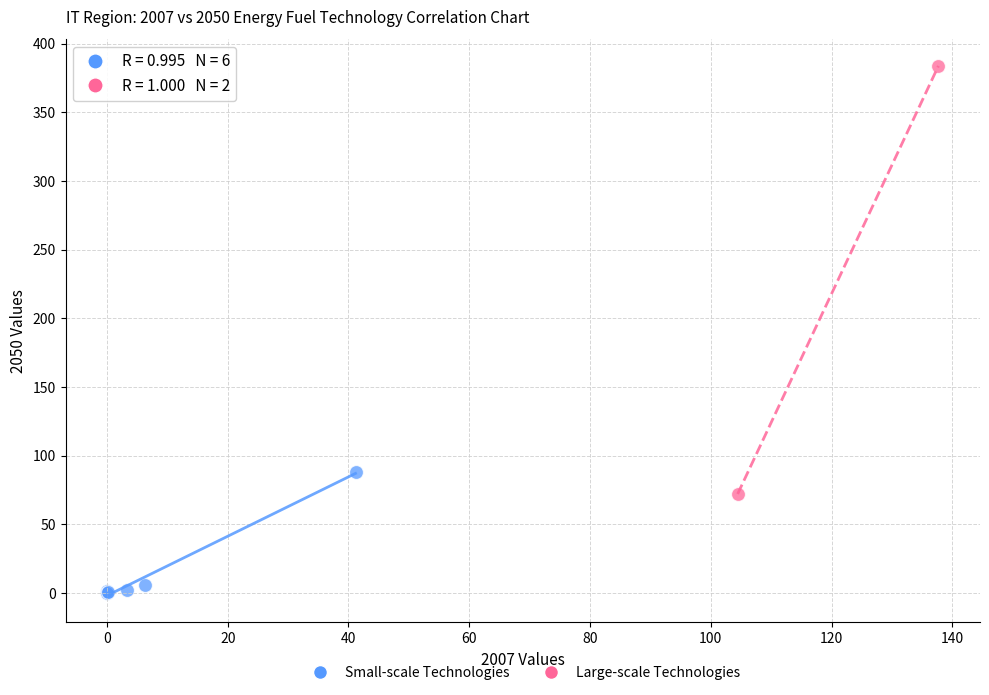

Which series has the widest spread of Y values?

Large-scale Technologies